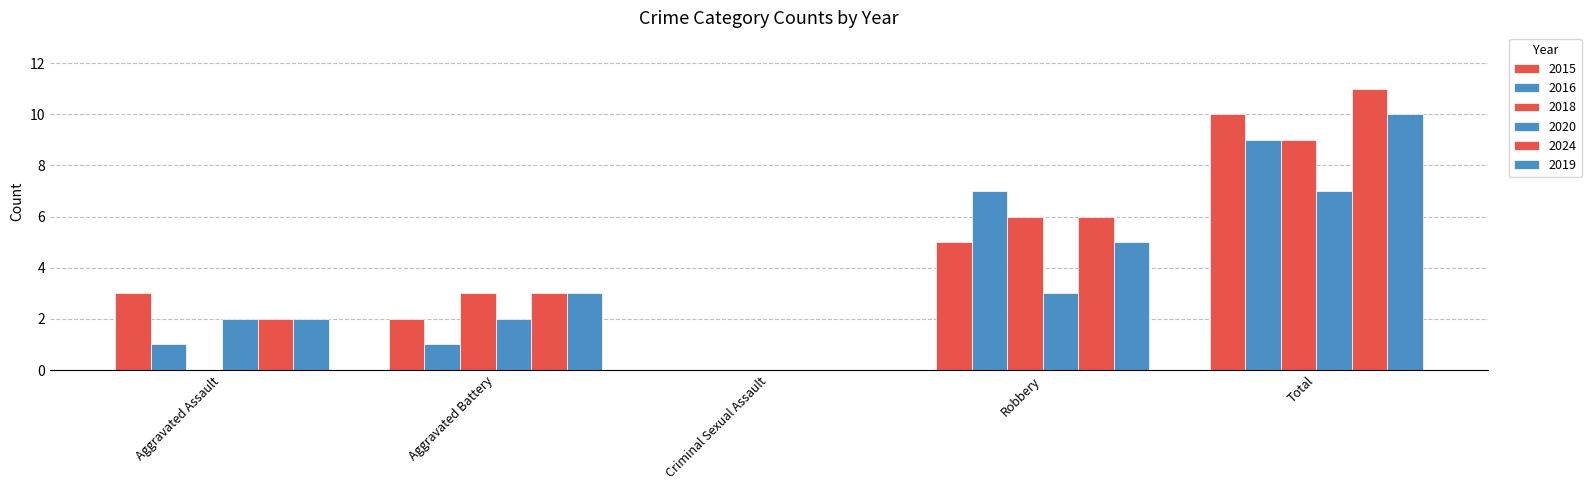

How many data points does each series have?

5